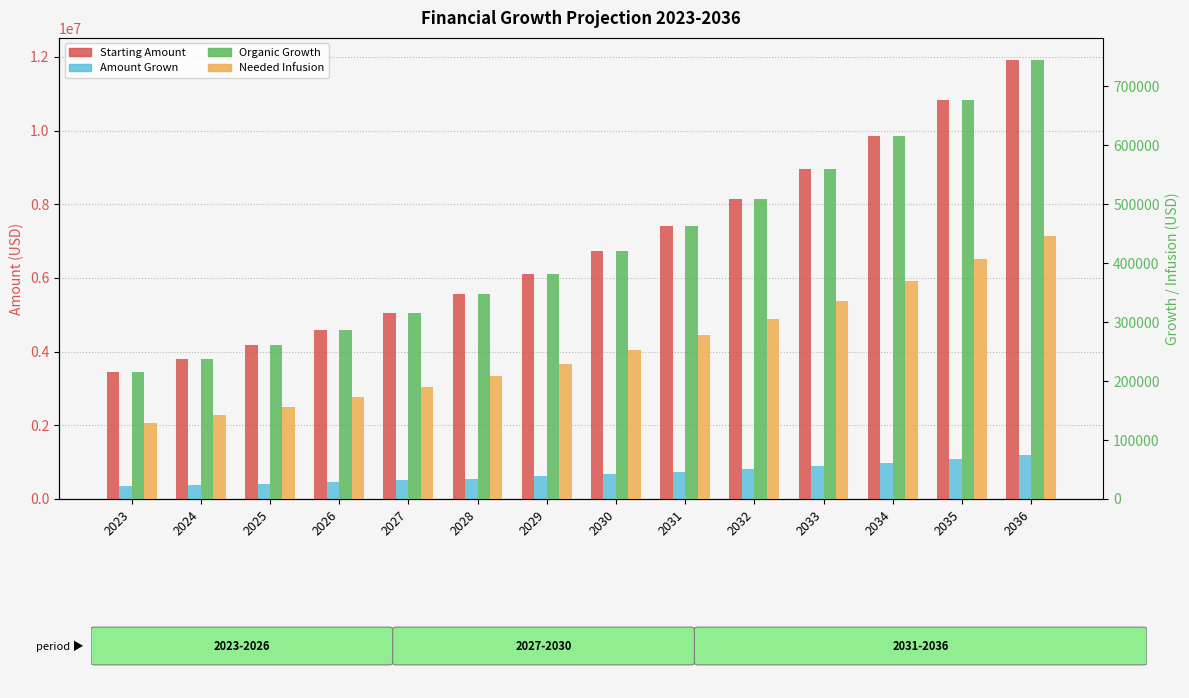

What is the lowest value of the Needed Infusion series?

129460.2